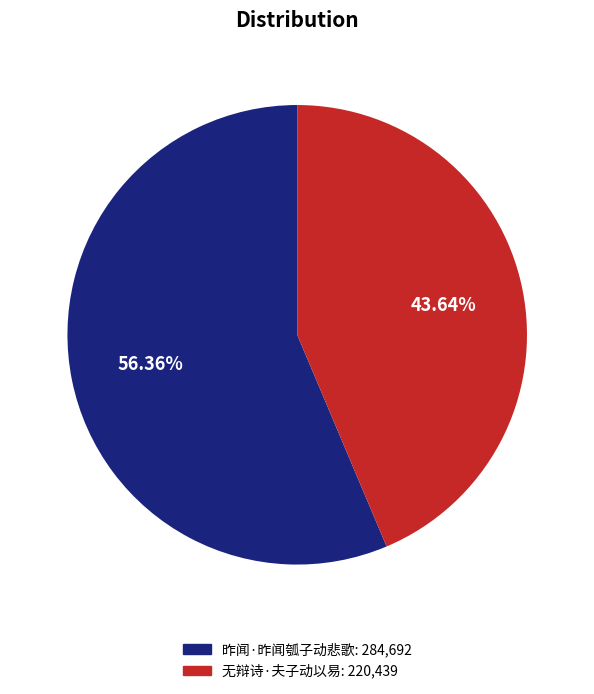

Does 无辩诗·夫子动以易 account for over 50% of the chart?

No